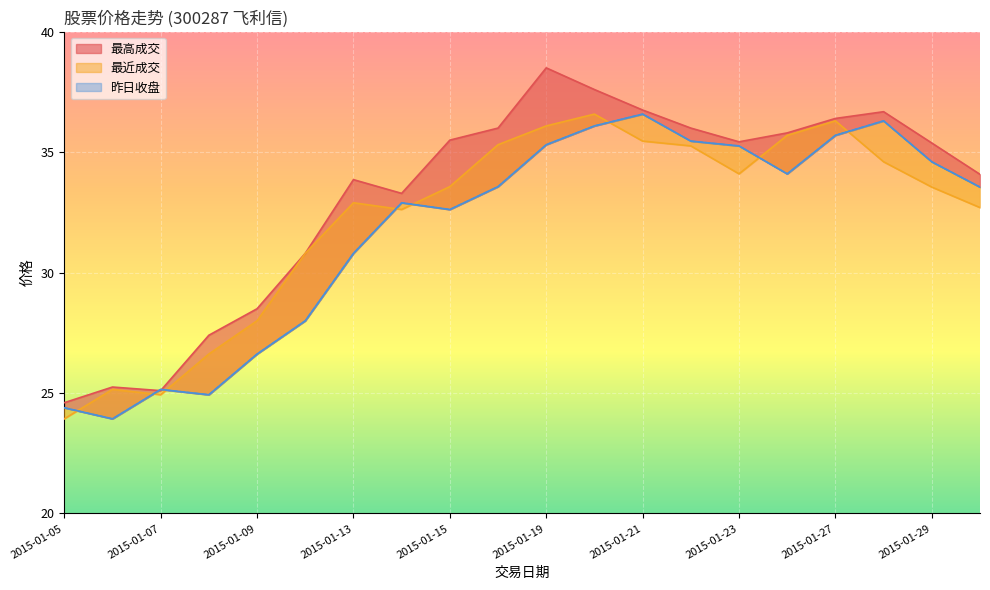

Which series ends up on top after the final intersection of 最高成交 and 昨日收盘?

最高成交